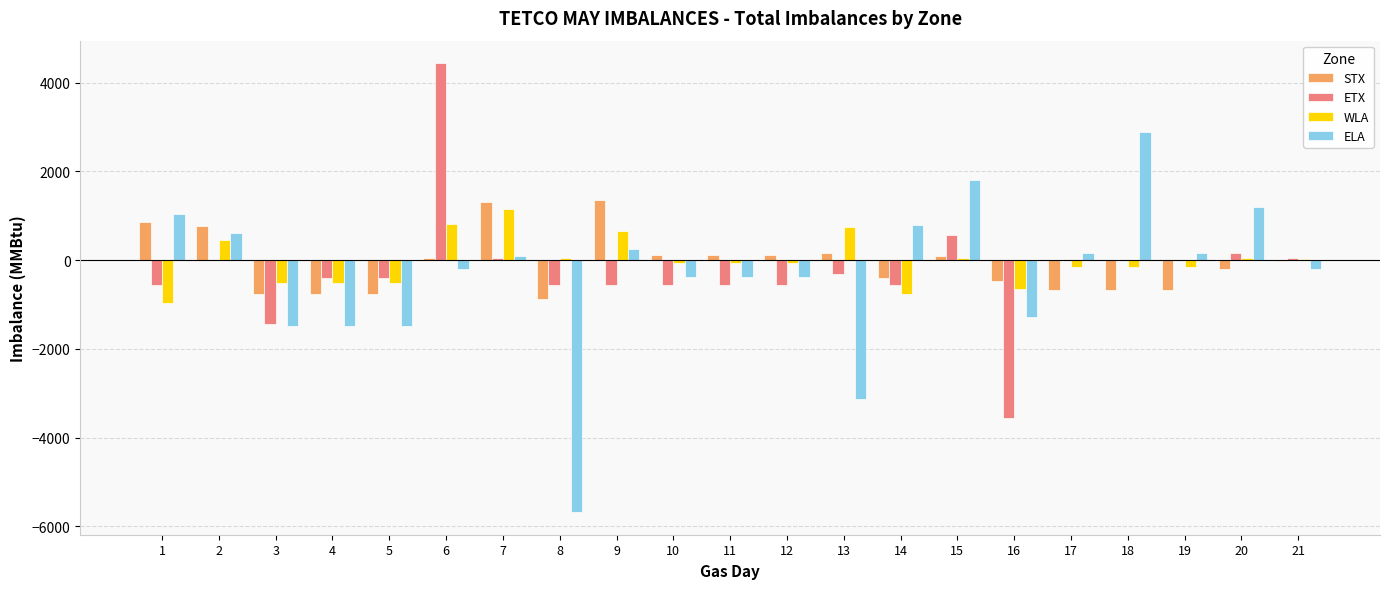

What is the sum of all STX values?

-1268